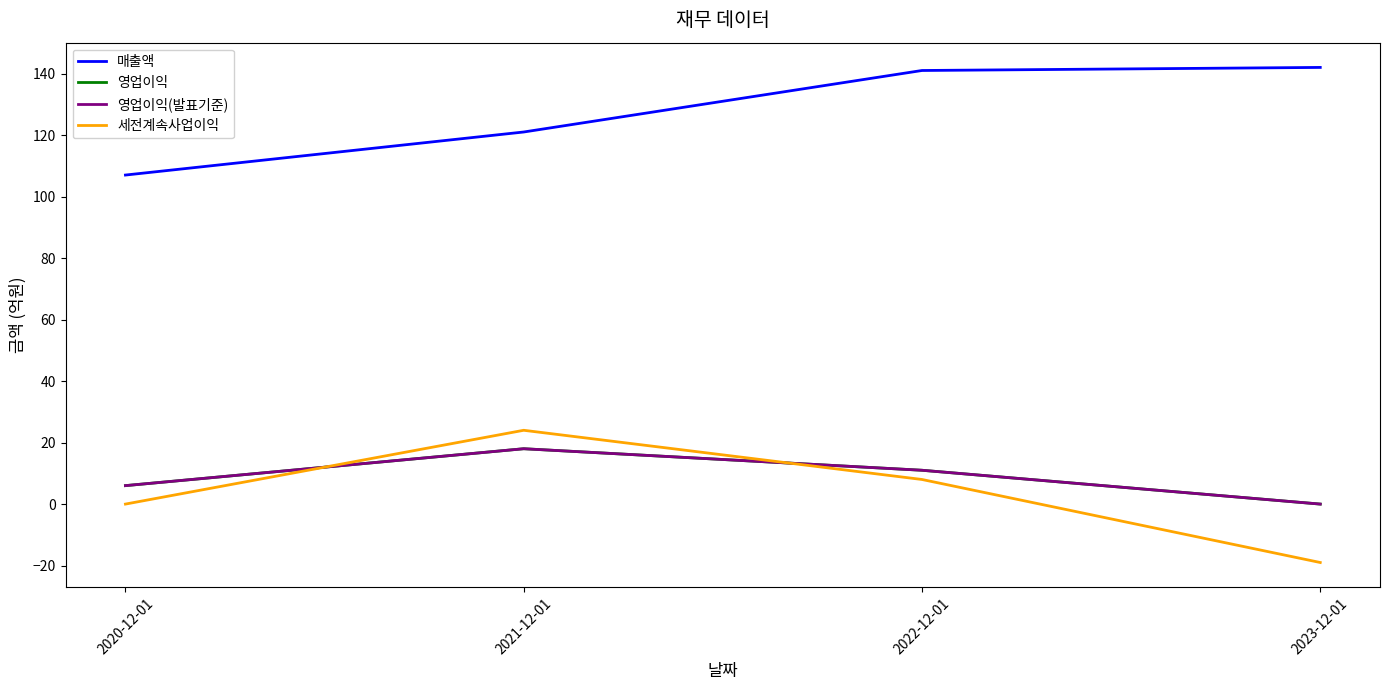

Which series has the largest range (max minus min)?

세전계속사업이익